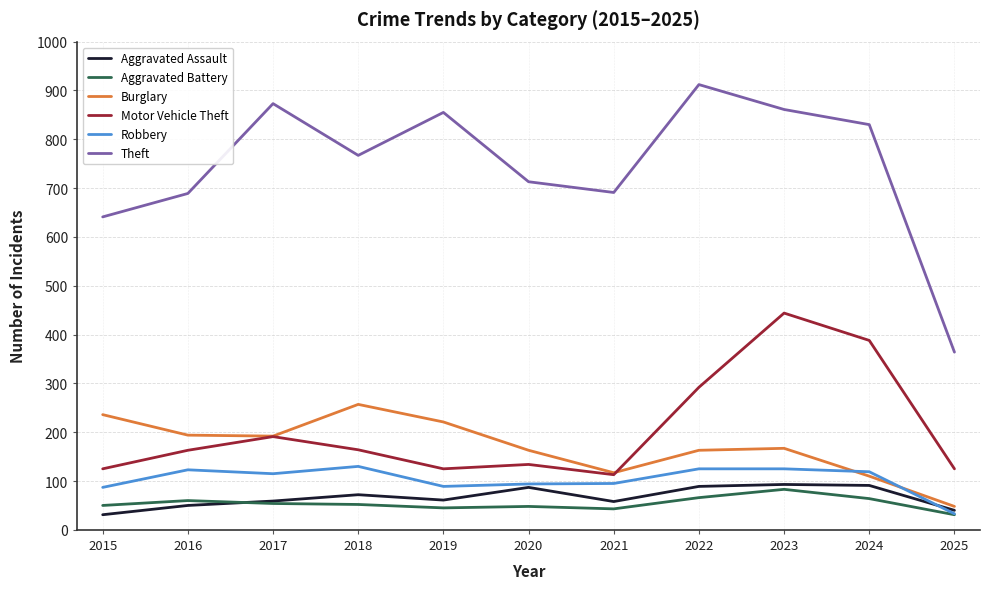

What value does the Burglary series have at 2019?

221